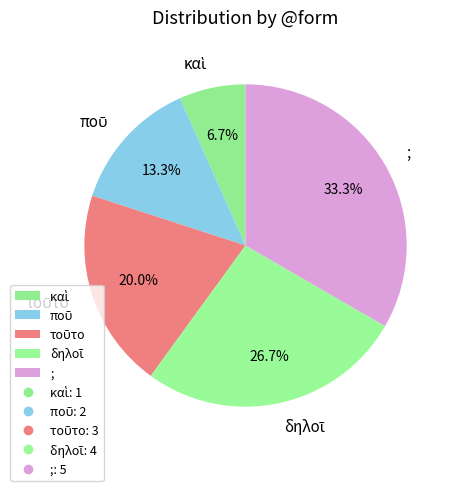

How many slices are in this pie chart?

5